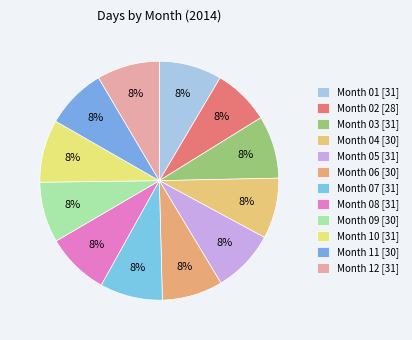

To the nearest percent, what is the difference between the largest and smallest slice percentages?

1%